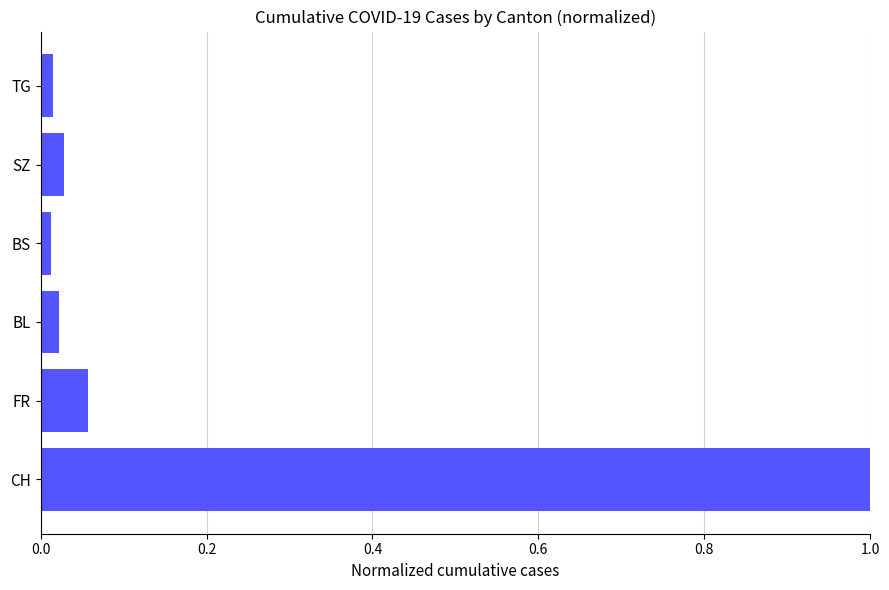

What is the difference between the values at SZ and CH?

1.0